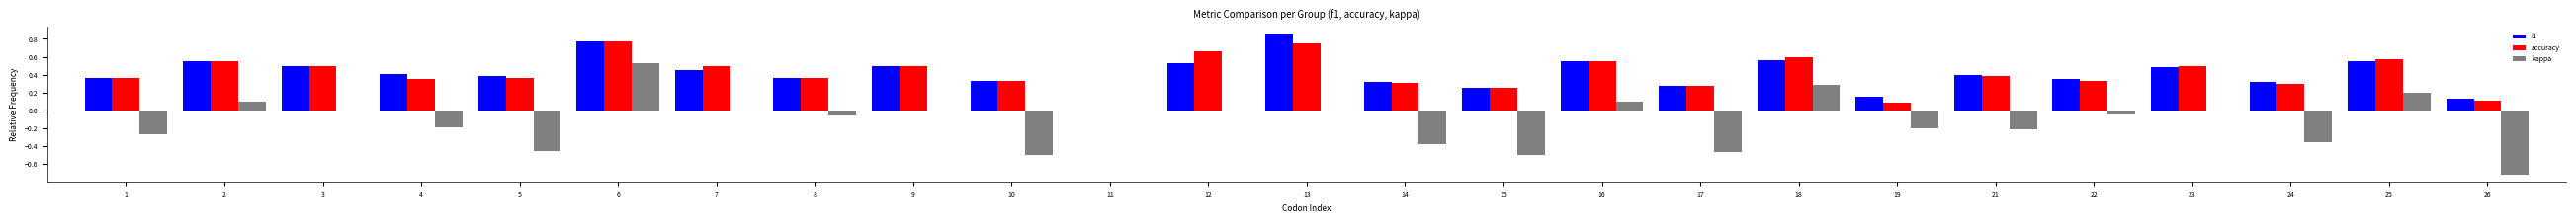

Which category has the highest value across all series?

13